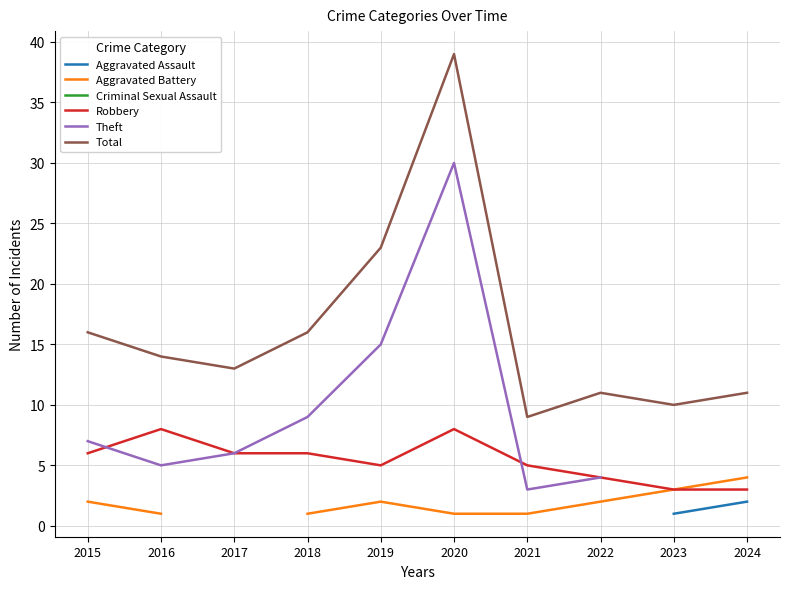

What is the difference between the Theft values at 2024 and 2015?

5.0